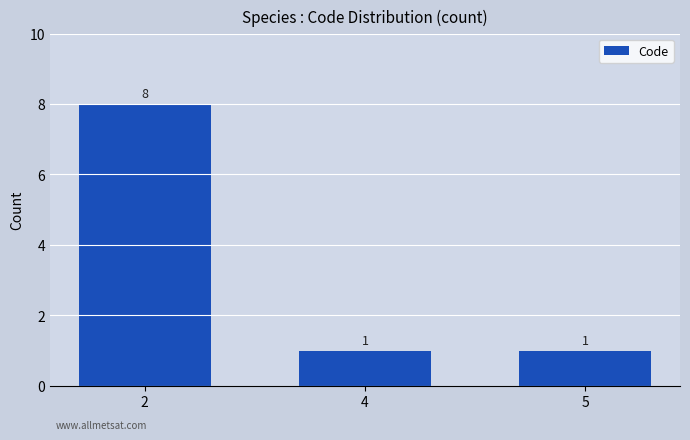

Are the bars horizontal?

No